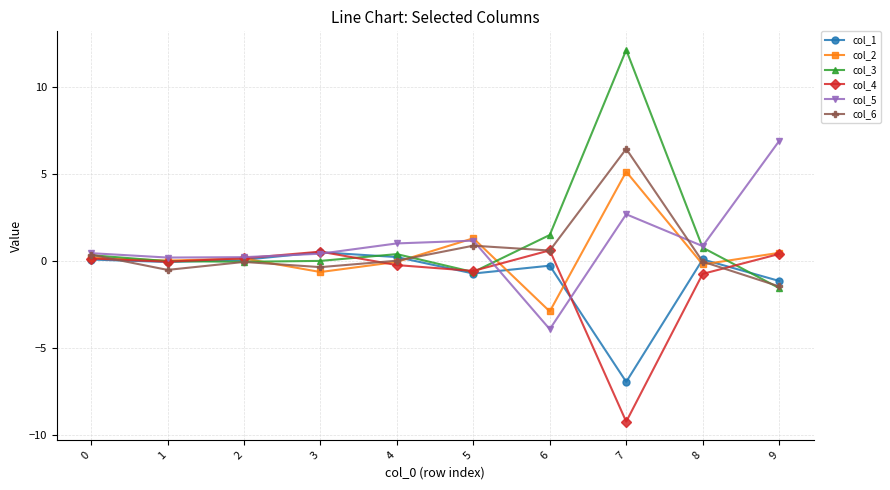

How many values in col_5 are below zero?

1